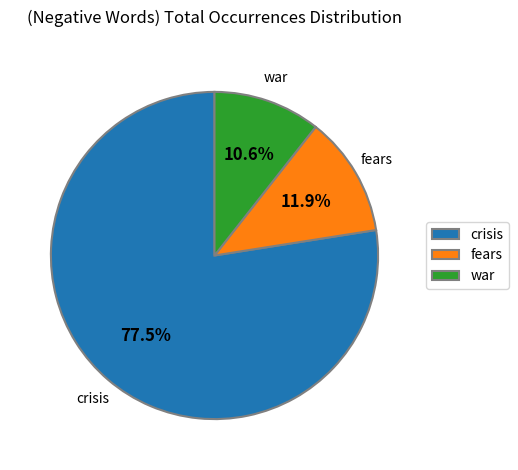

What percentage is NOT represented by war?

89.4%